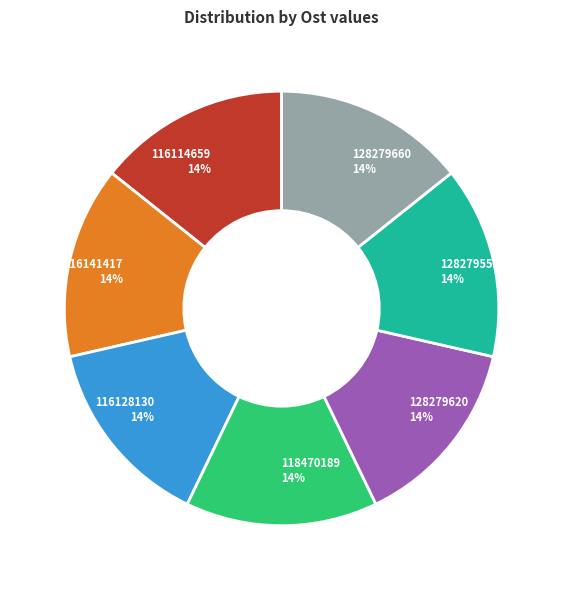

Does 118470189 account for over 50% of the chart?

No